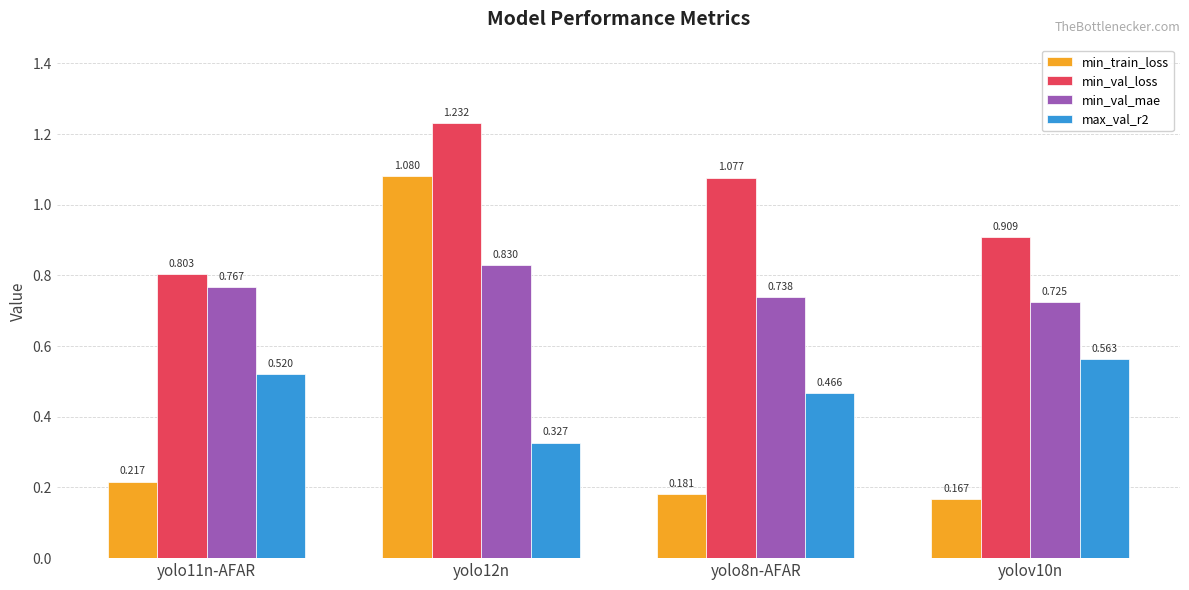

List the labels in order of max_val_r2 value, largest first.

yolov10n, yolo11n-AFAR, yolo8n-AFAR, yolo12n